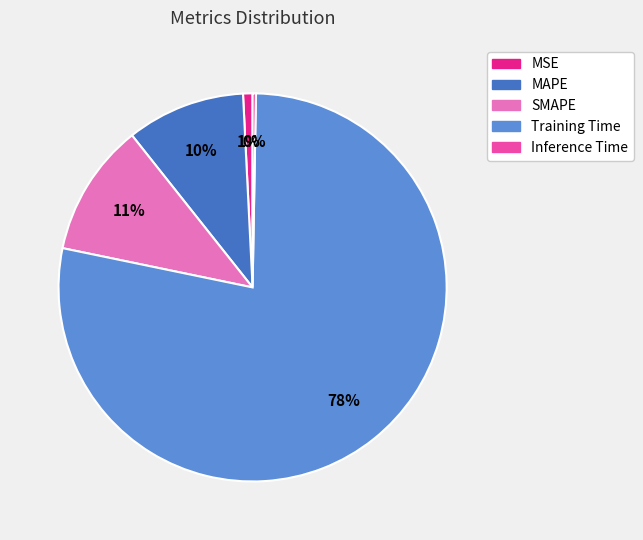

Which slice is the smallest?

Inference Time